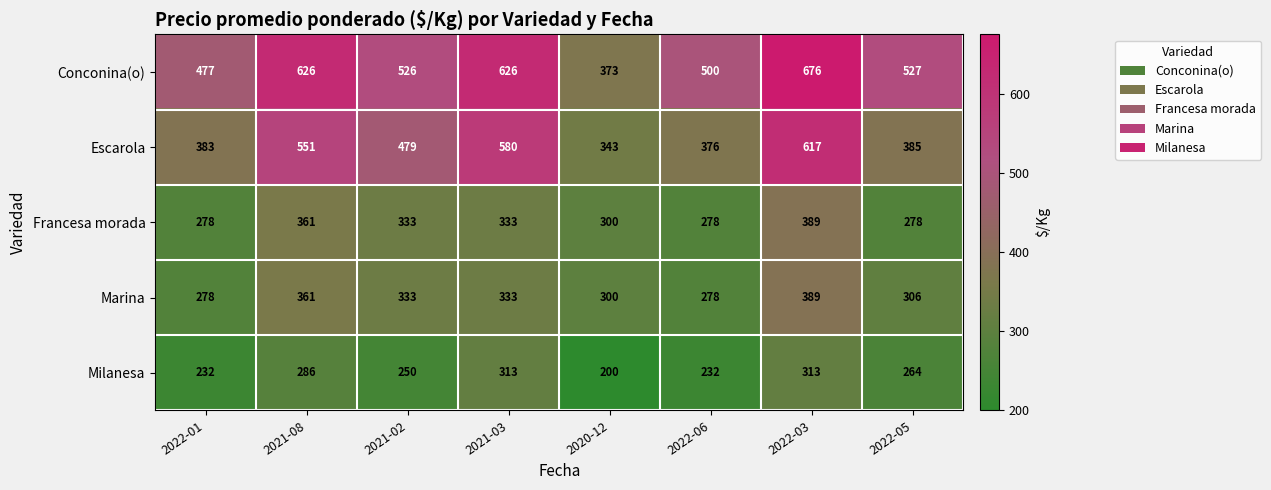

How many series are shown in this chart?

5